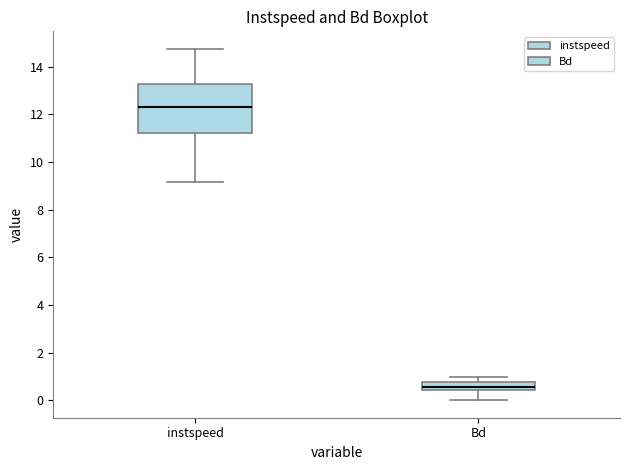

Which box is the tallest, from its lower edge to its upper edge?

instspeed